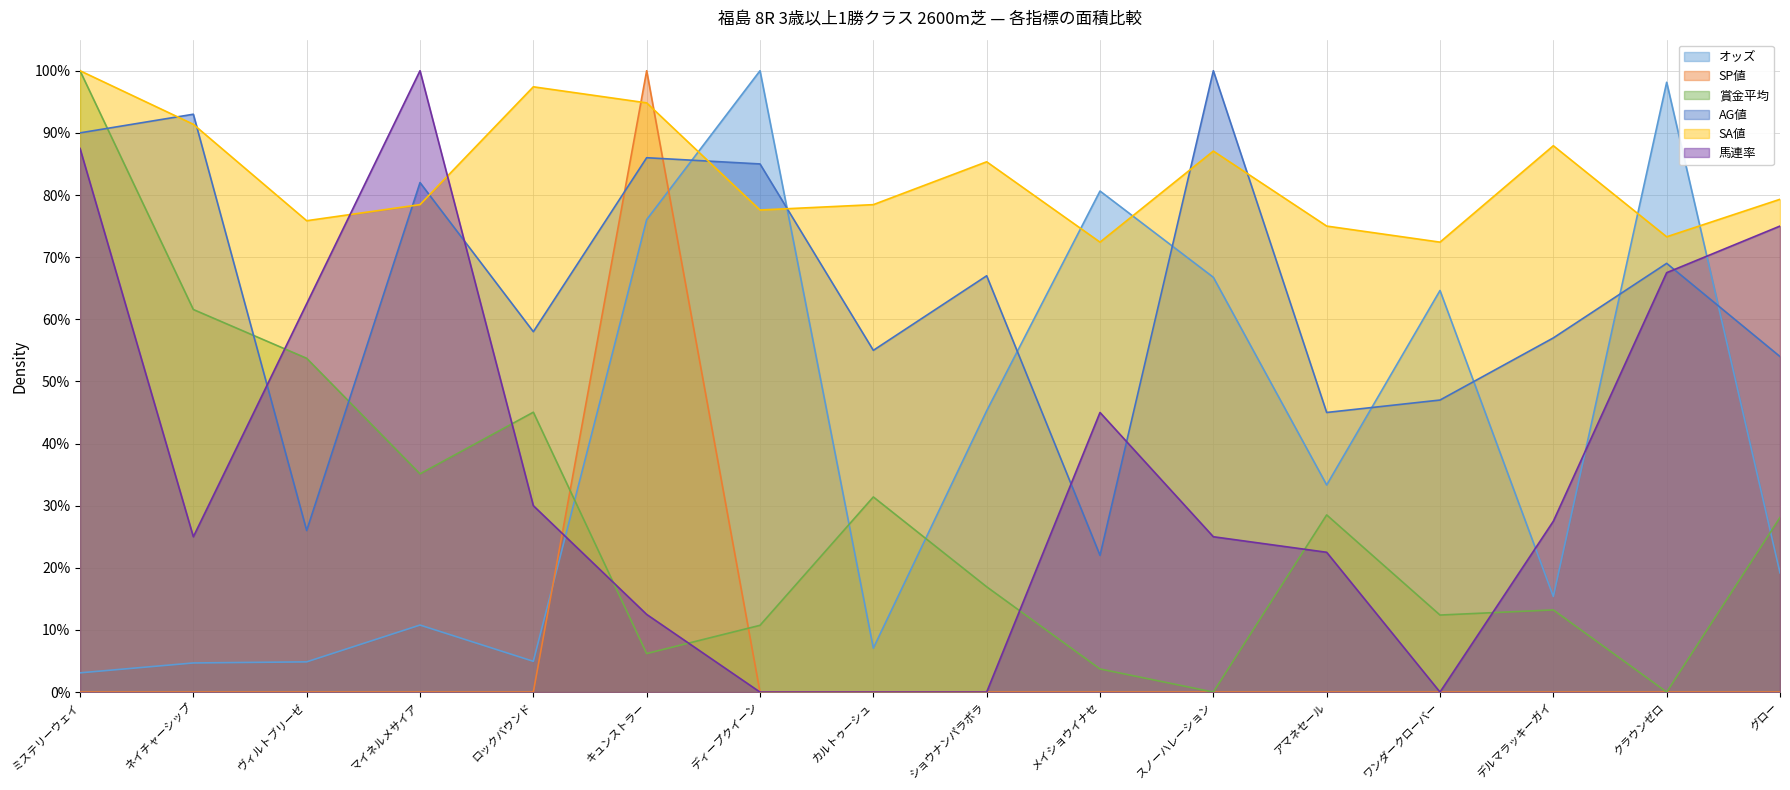

What is the value of the SA値 point at the 7th from the left?

77.6